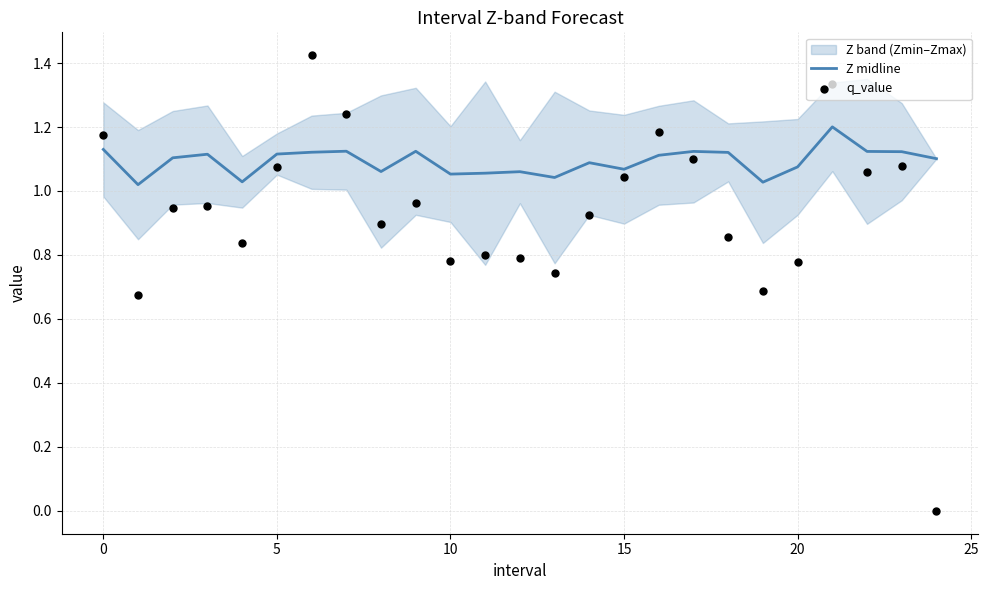

What is the total value across all series at 18?

2.0